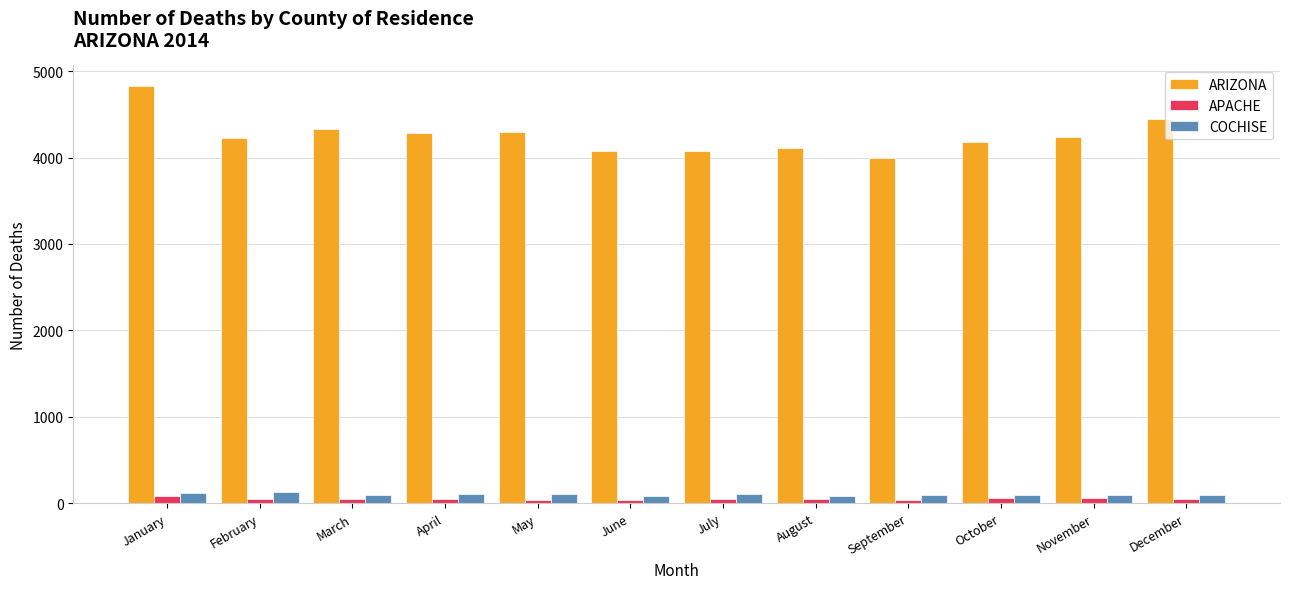

What is the difference between the maximum and minimum values in the ARIZONA series?

830